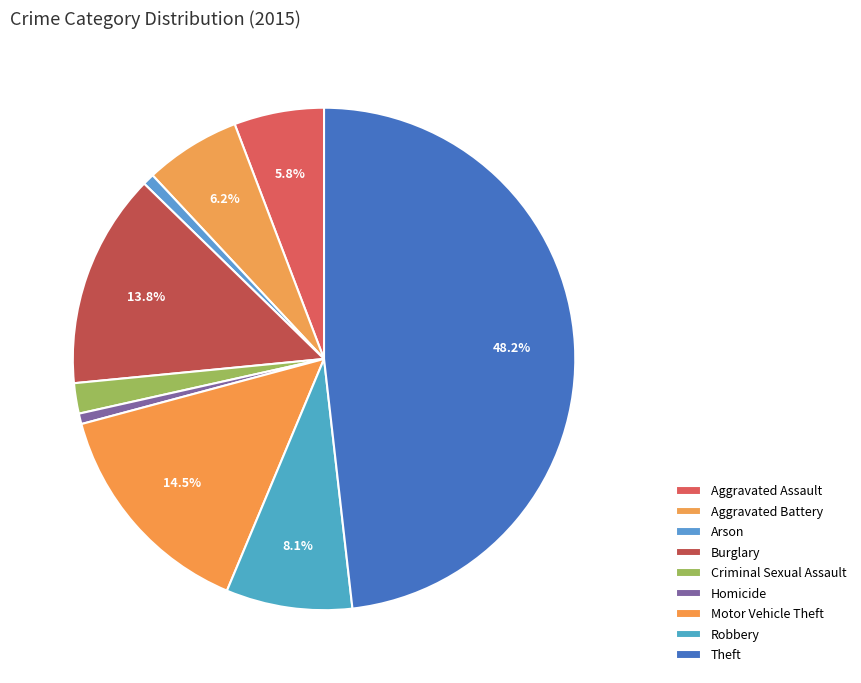

How many segments does this pie chart have?

9